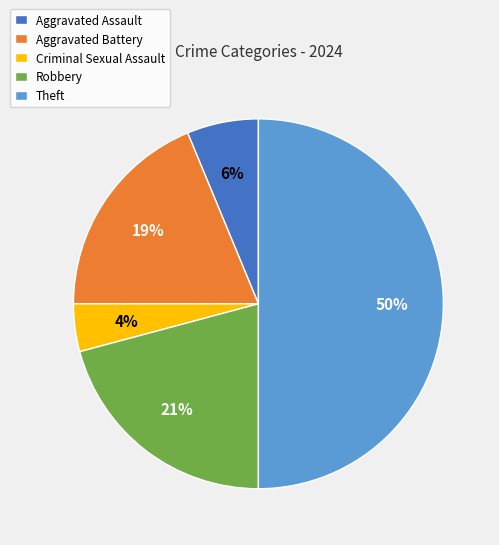

The Theft slice represents 62% of the pie. True or false?

False